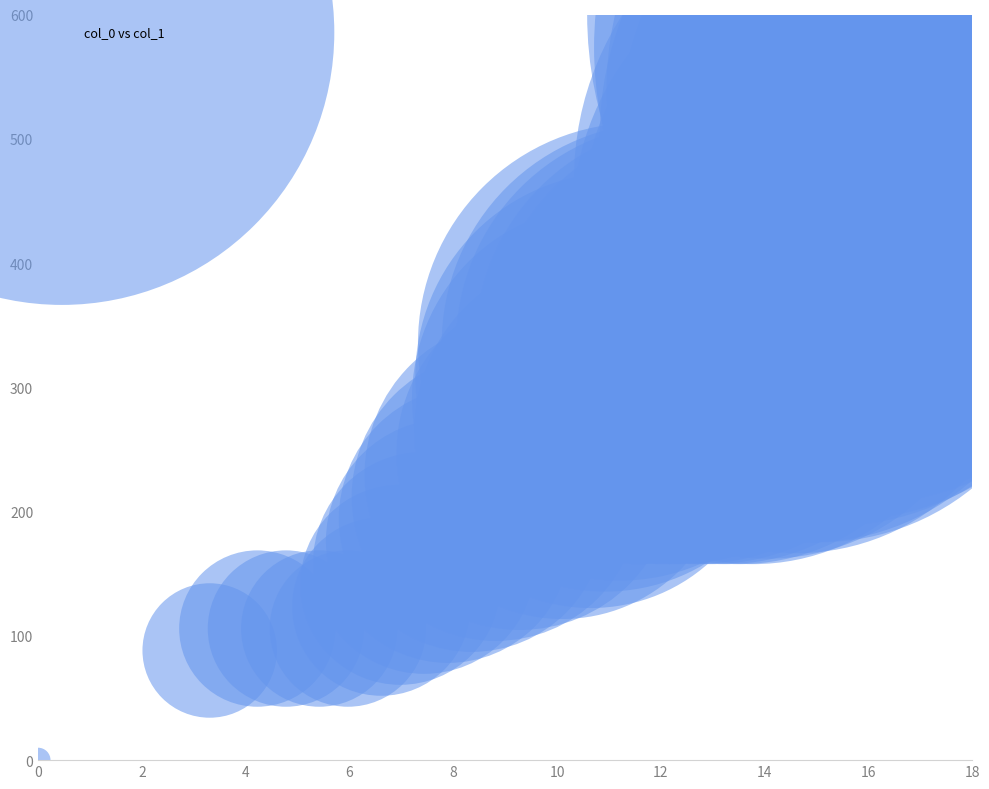

What is the range of Y values (max minus min)?

600.0